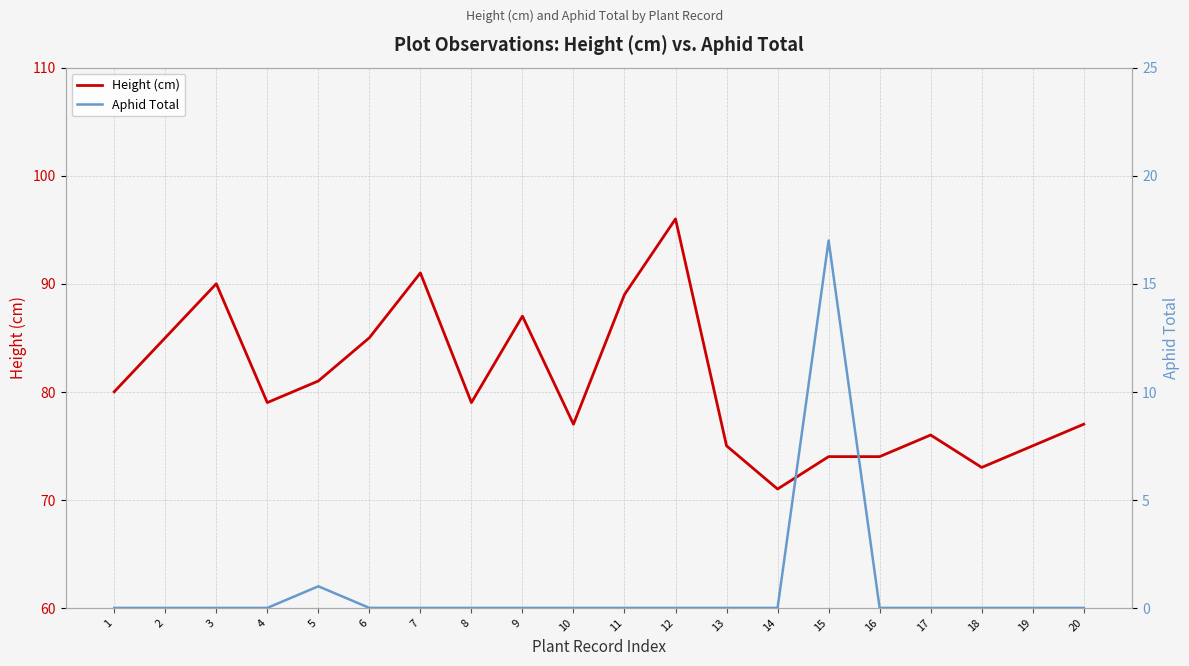

At 16, list the series in order from largest to smallest.

Height (cm), Aphid Total